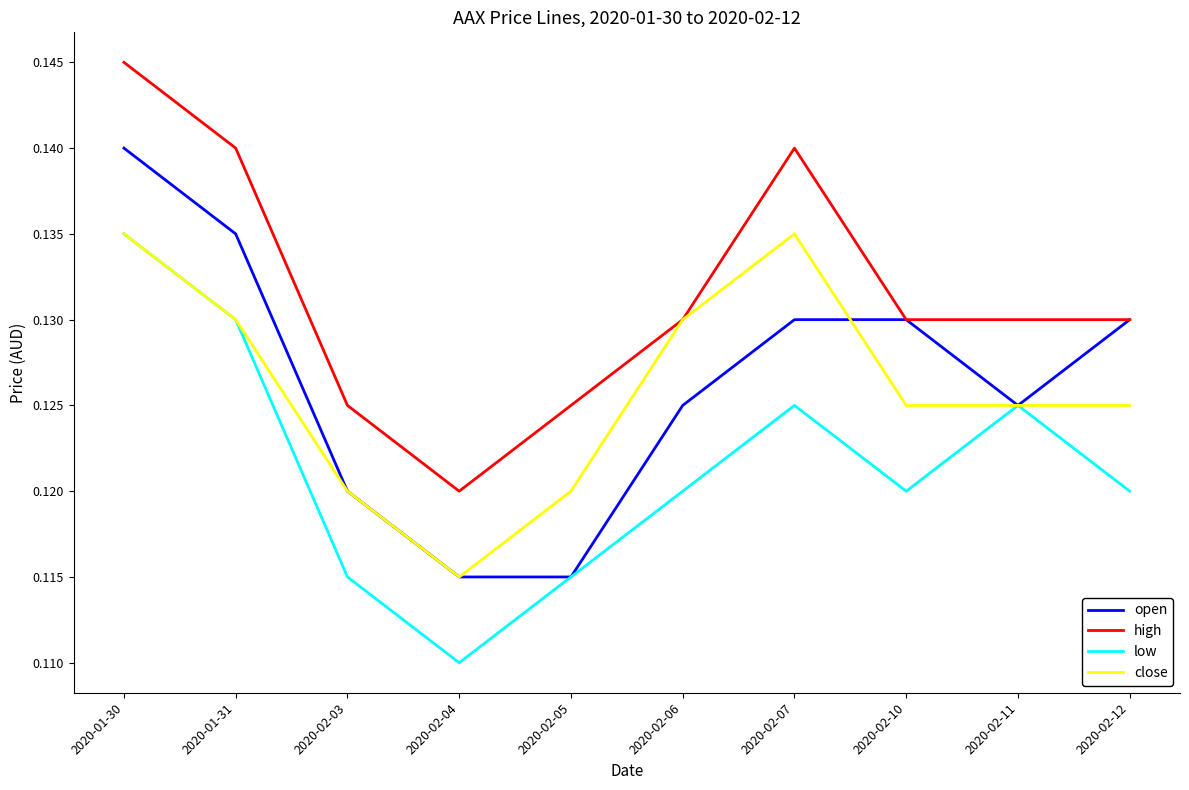

Which series has the largest total across all categories?

high